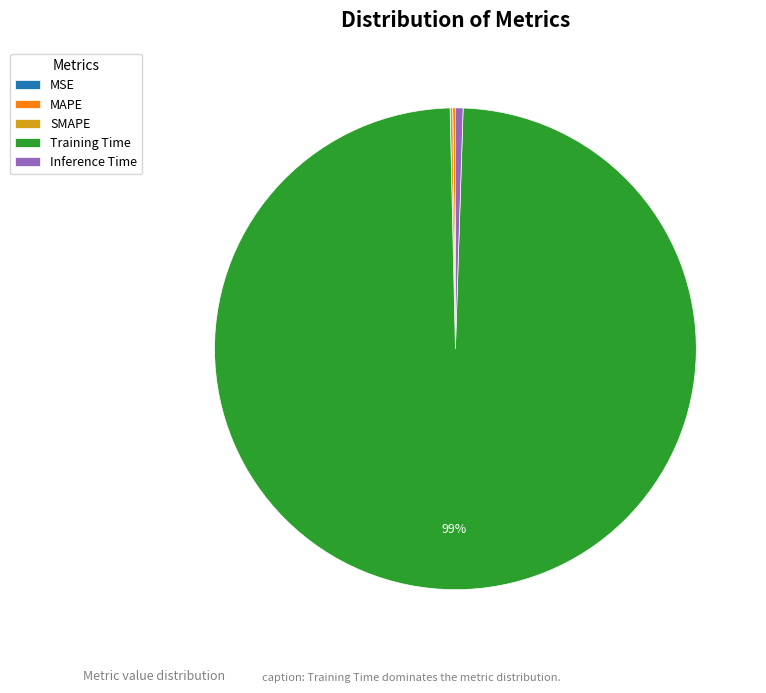

Is it true that Training Time is 99% of the pie?

True